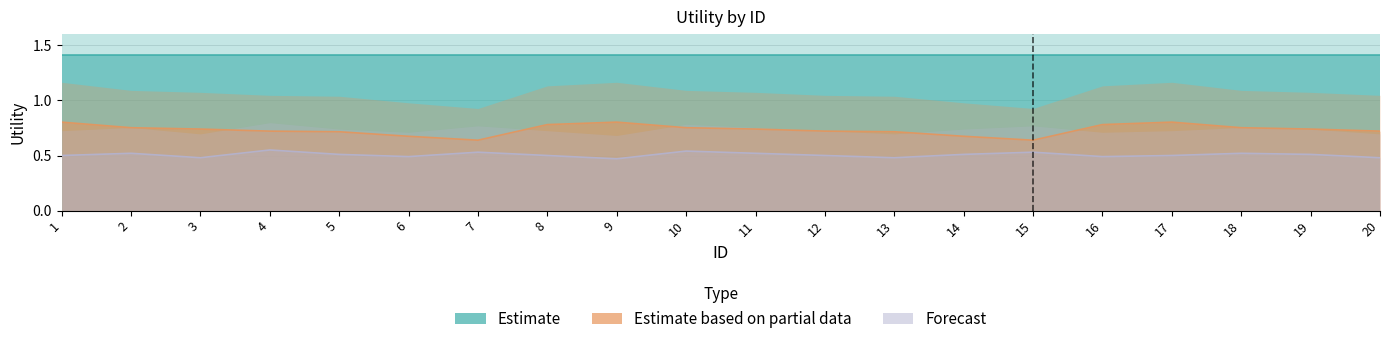

Count the number of categories in the chart.

20